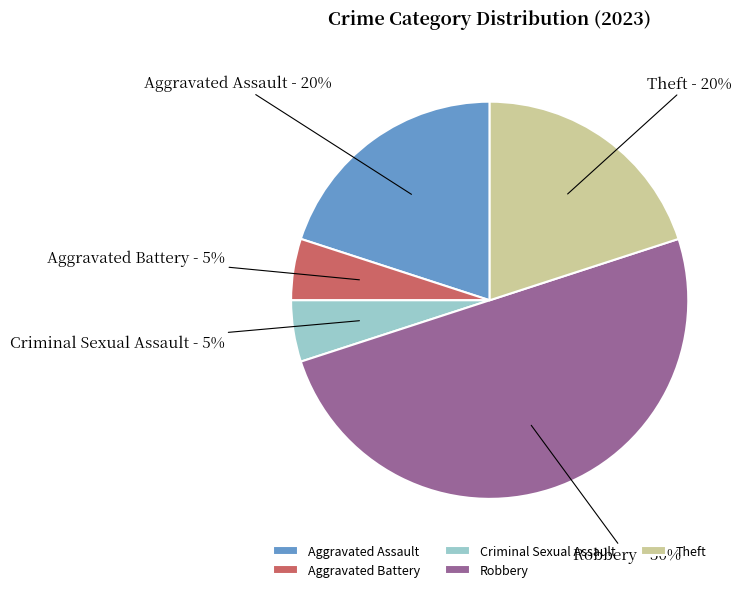

Which slice is the largest?

Robbery